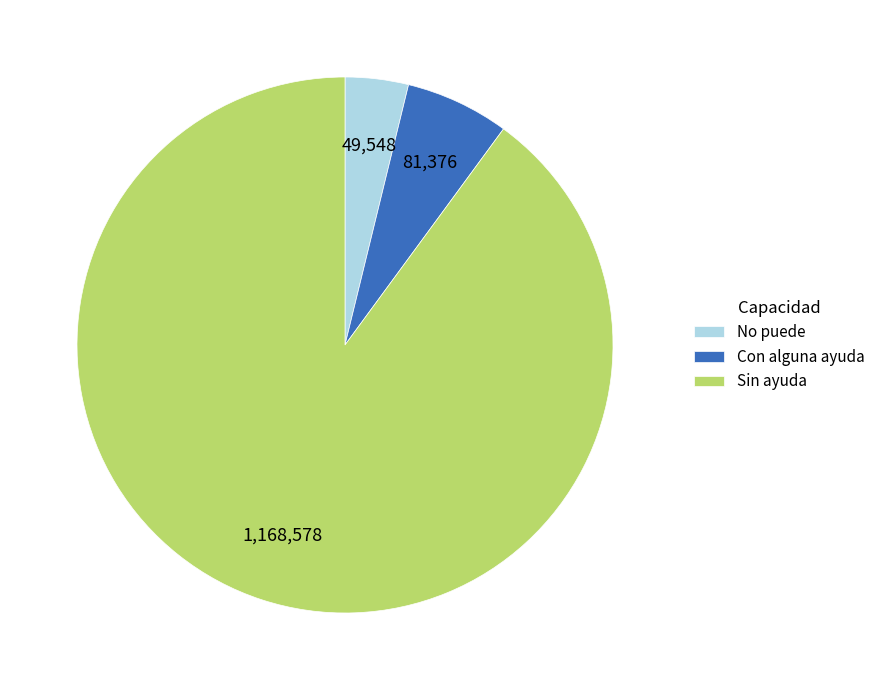

Combined, do No puede and Sin ayuda account for over 50%?

Yes